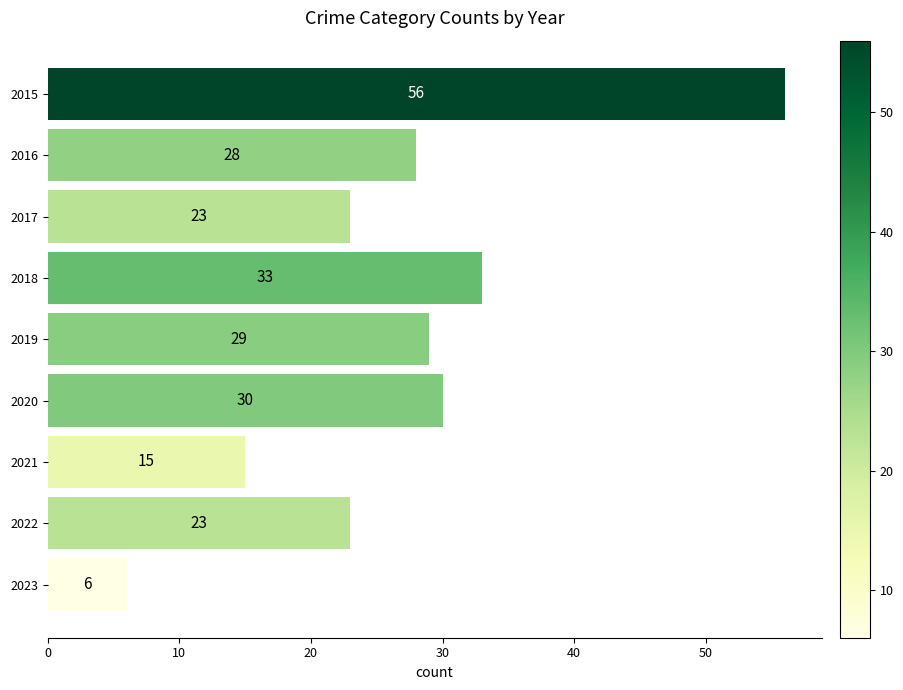

What is the greatest value displayed?

56